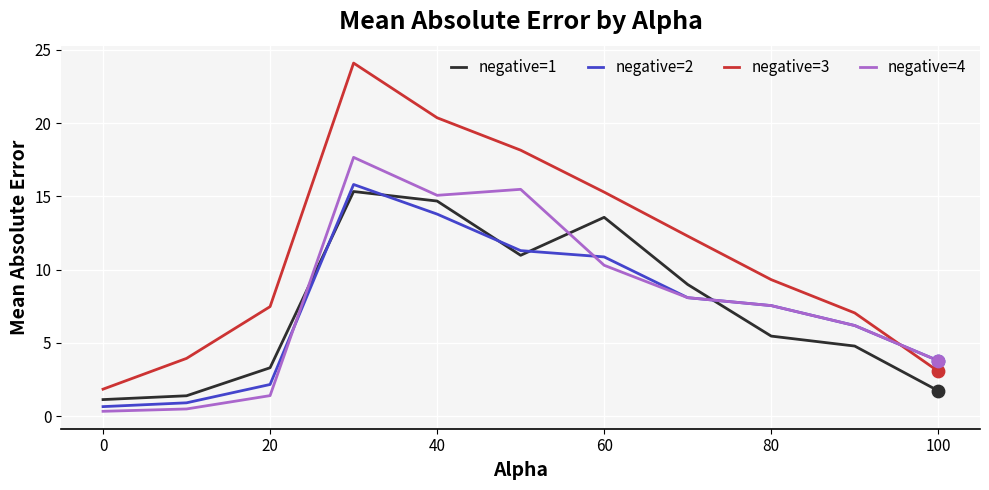

Which series has the largest range (max minus min)?

negative=3